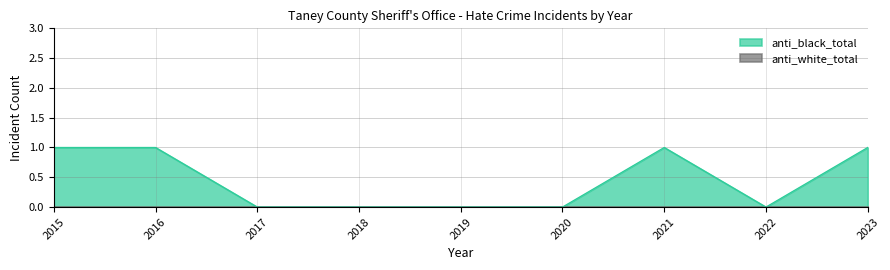

True or false: there are more than 0 points higher than both neighbors.

True